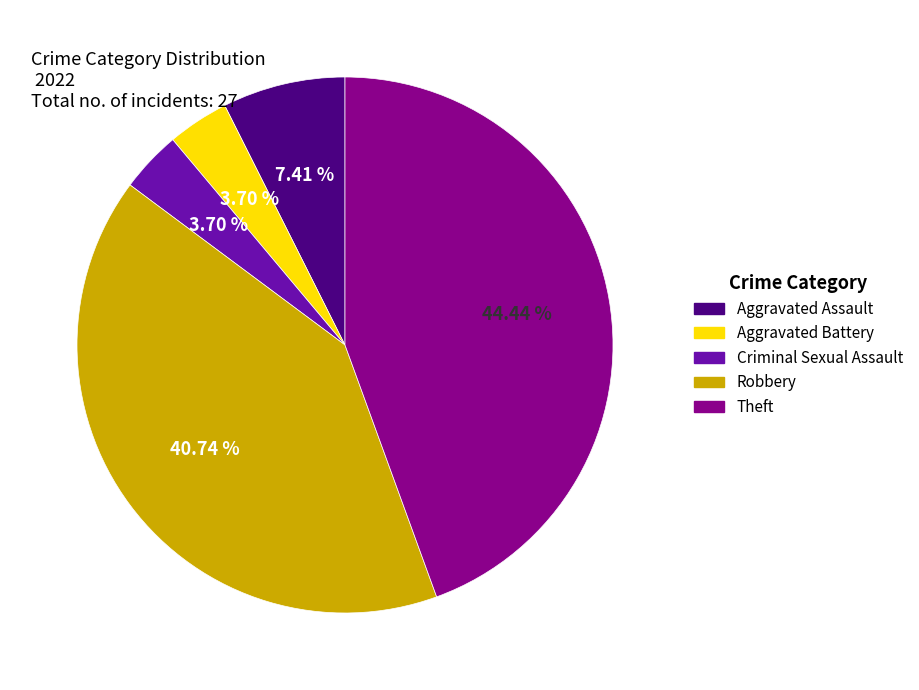

Combined, do Criminal Sexual Assault and Theft account for over 50%?

No